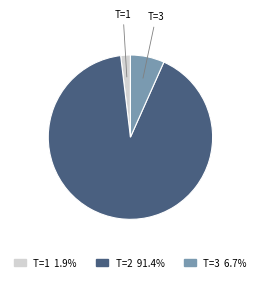

Is there any slice that represents more than half of the pie?

Yes